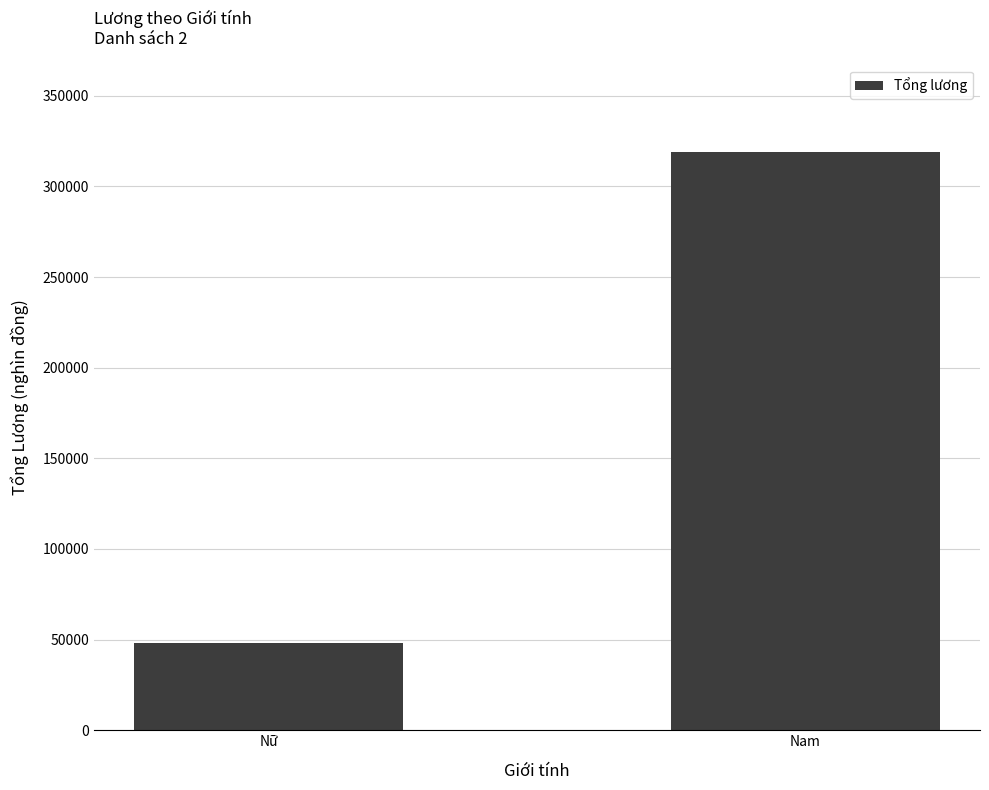

Is it true that the value at Nam is 319200?

True